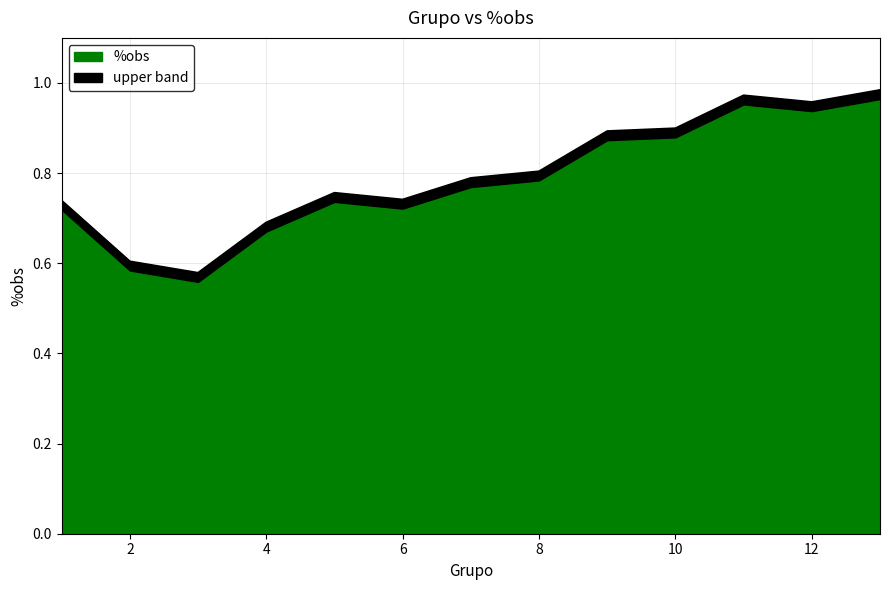

How many categories are shown in the chart?

13